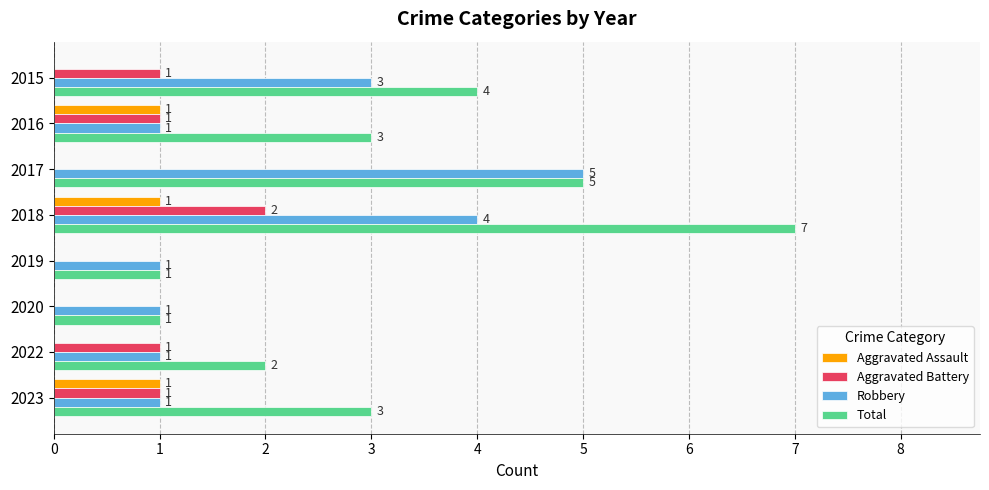

At which category does the chart reach its peak across all series?

2018